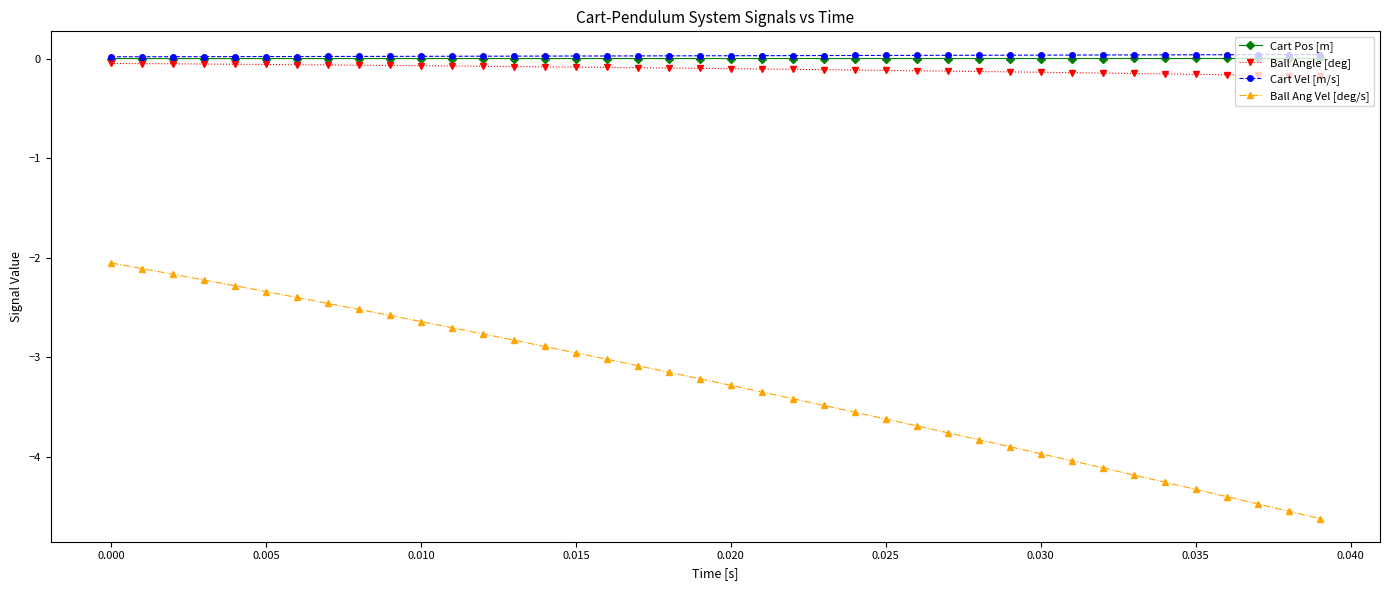

At how many categories does at least one series exceed -1?

40